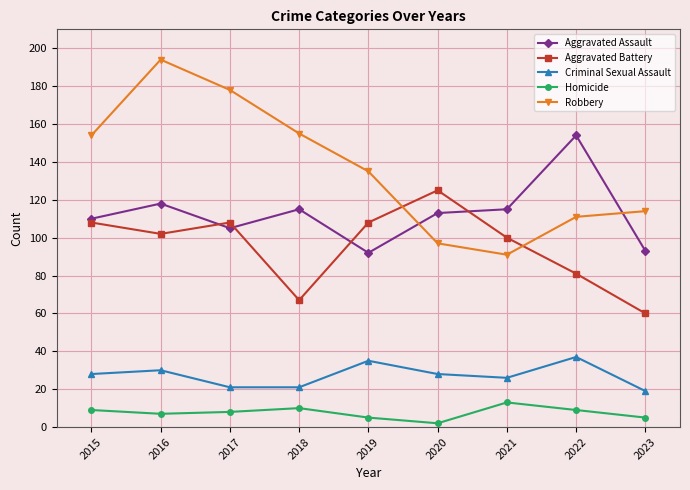

Reading right to left, extract all data points from this chart.

Aggravated Assault: 2023=93	2022=154	2021=115	2020=113	2019=92	2018=115	2017=105	2016=118	2015=110
Aggravated Battery: 2023=60	2022=81	2021=100	2020=125	2019=108	2018=67	2017=108	2016=102	2015=108
Criminal Sexual Assault: 2023=19	2022=37	2021=26	2020=28	2019=35	2018=21	2017=21	2016=30	2015=28
Homicide: 2023=5	2022=9	2021=13	2020=2	2019=5	2018=10	2017=8	2016=7	2015=9
Robbery: 2023=114	2022=111	2021=91	2020=97	2019=135	2018=155	2017=178	2016=194	2015=154